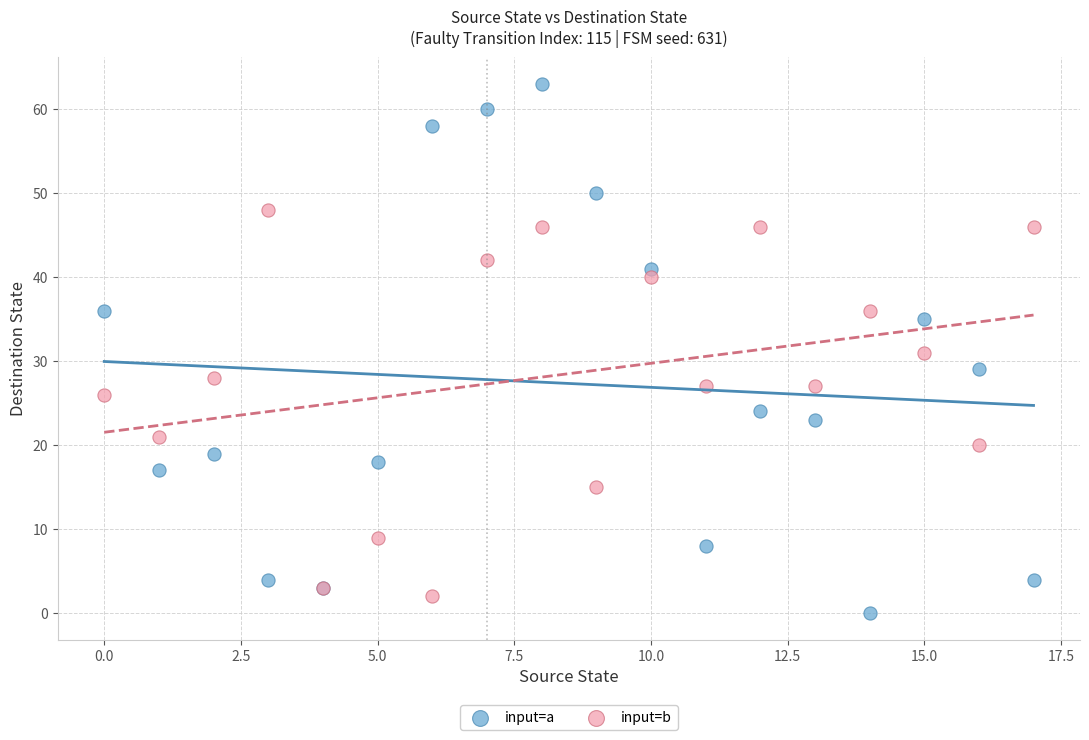

Which series contains the highest Y value?

input=a